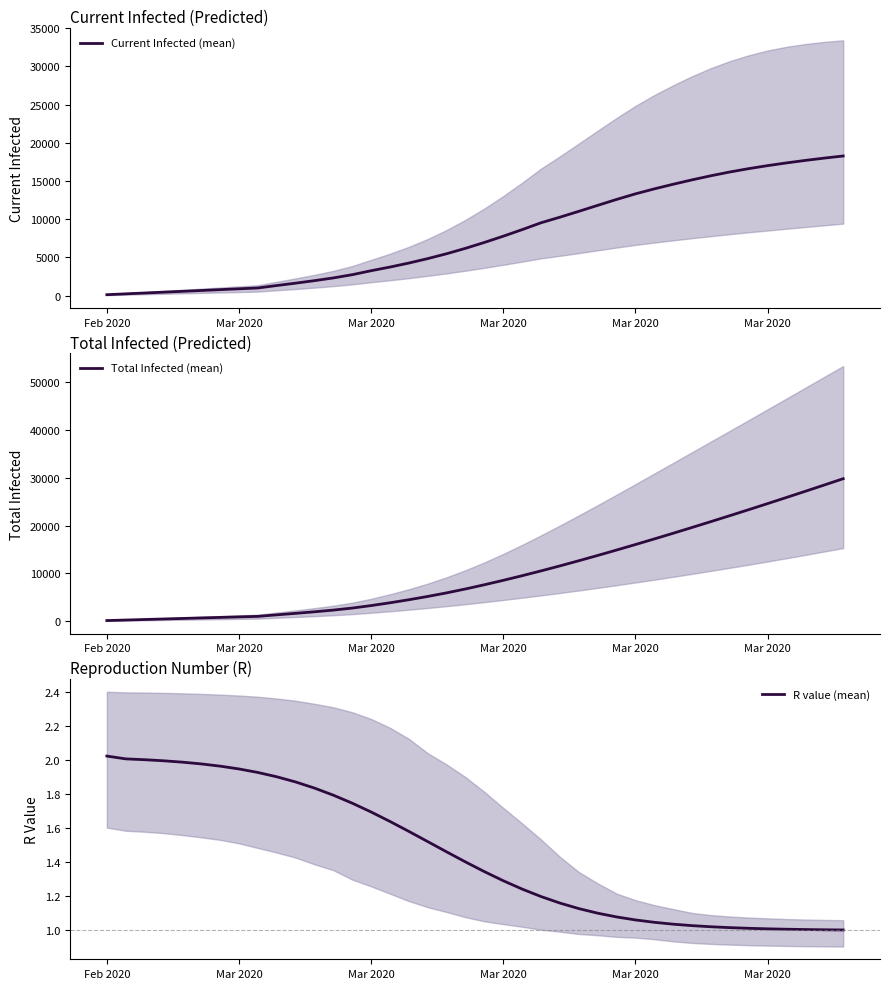

Which series has the largest range (max minus min)?

Total Infected (mean)